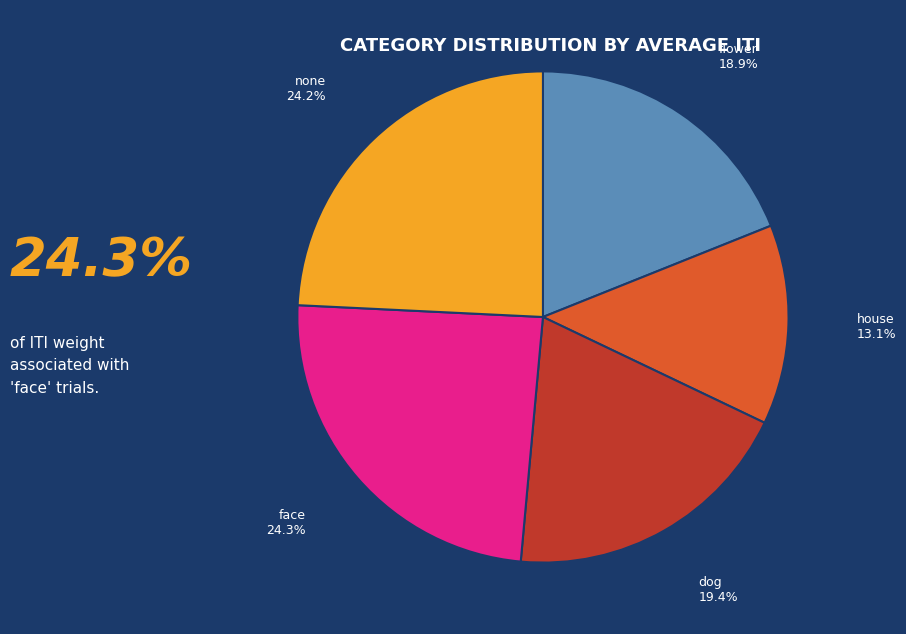

Is there any slice that represents more than half of the pie?

No